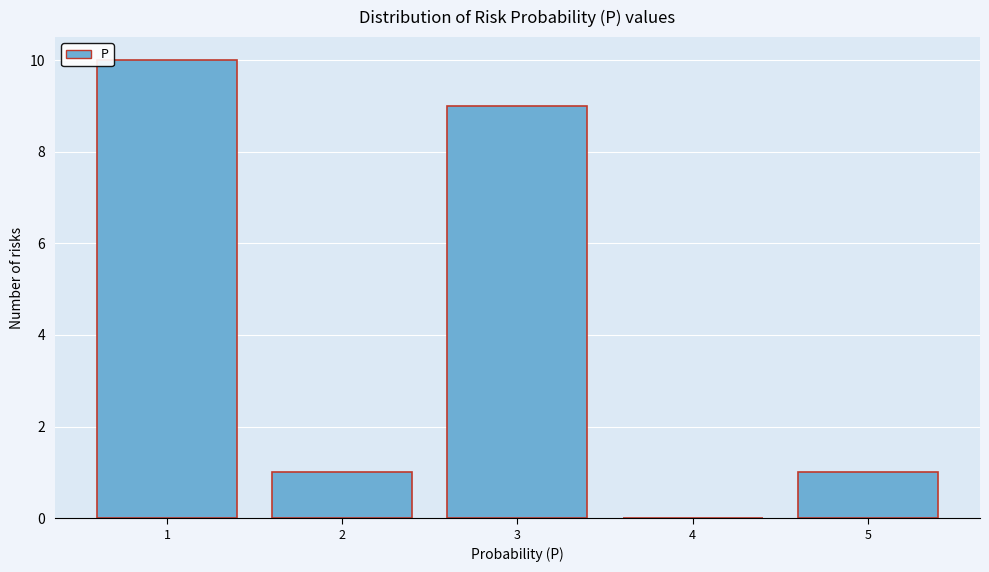

What is the height of the bar covering 0.5 to 1.5 on the x-axis? The values are not printed on the chart, so give them approximately, as read against the axis.

10